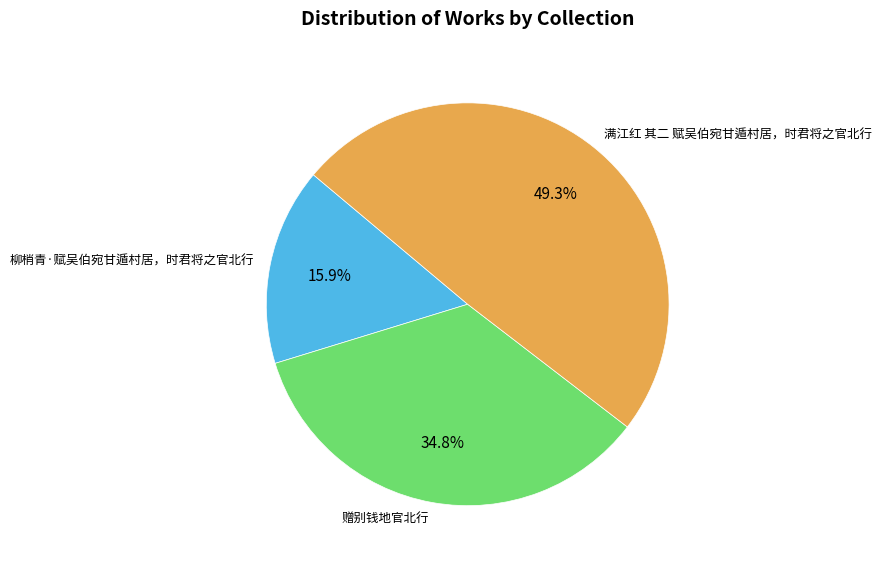

Is there a majority slice in this chart?

No